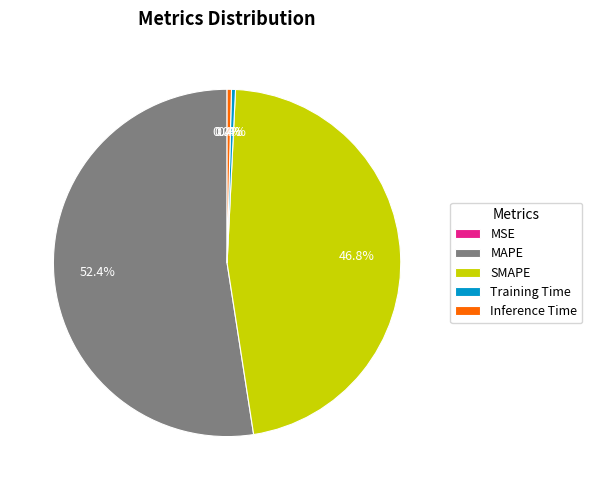

What is the total percentage of Training Time and Inference Time?

0.8%